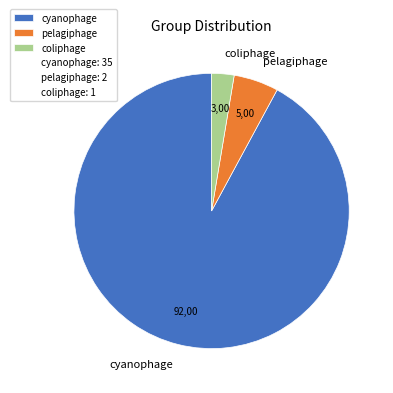

Rank the categories by value from highest to lowest.

cyanophage, pelagiphage, coliphage